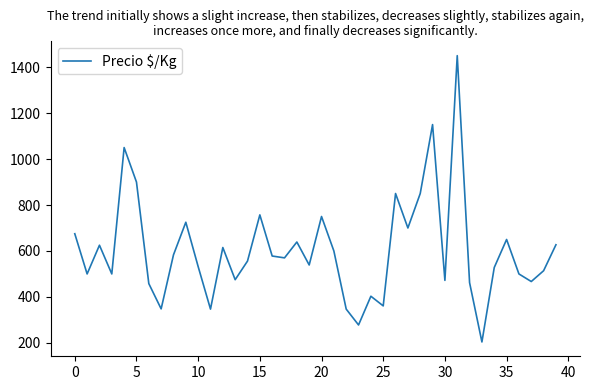

What is the maximum value shown in the chart?

1450